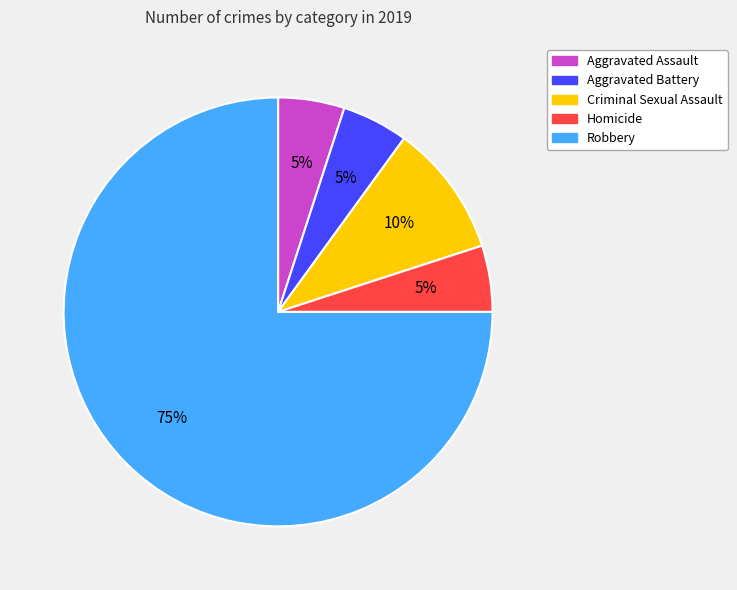

Do Homicide and Robbery together represent more than half of the pie?

Yes